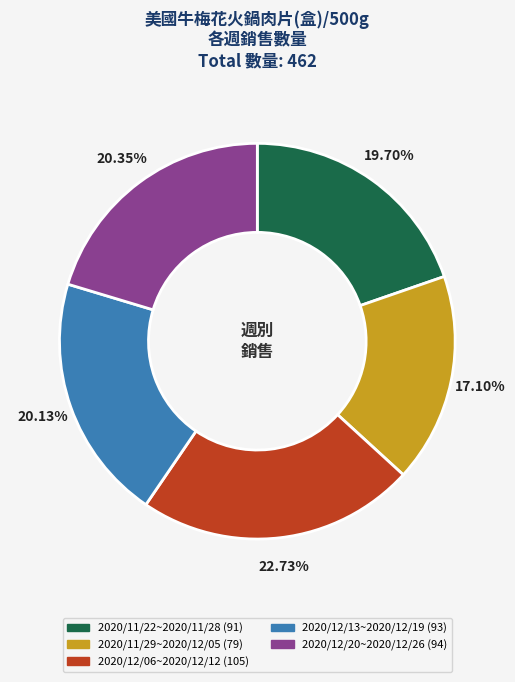

To the nearest percent, what portion does 2020/12/20~2020/12/26 represent?

20%